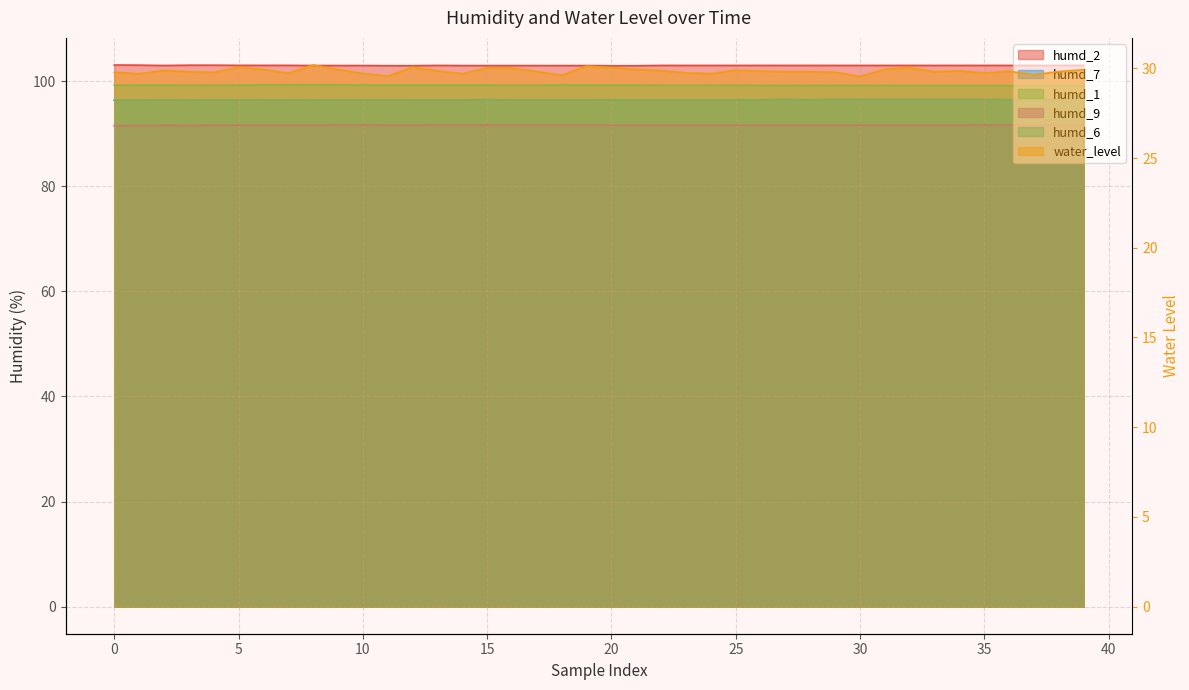

Does the chart have visible grid lines?

Yes